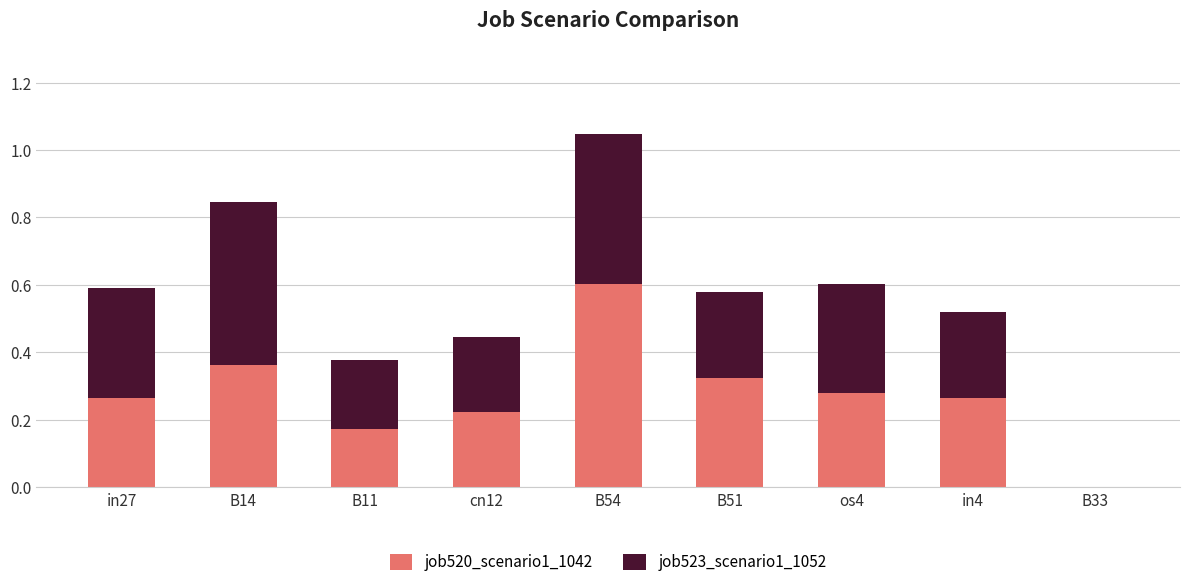

What is the total value across all series at B54?

1.0